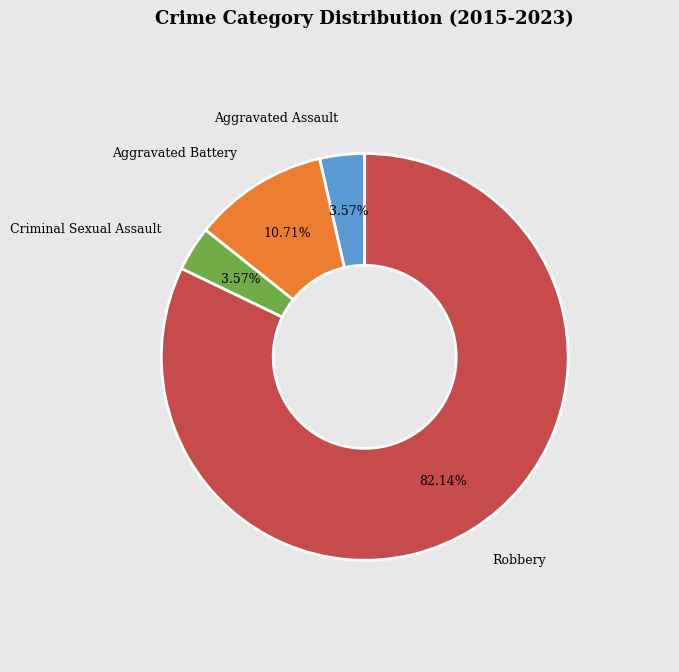

Is there a majority slice in this chart?

Yes